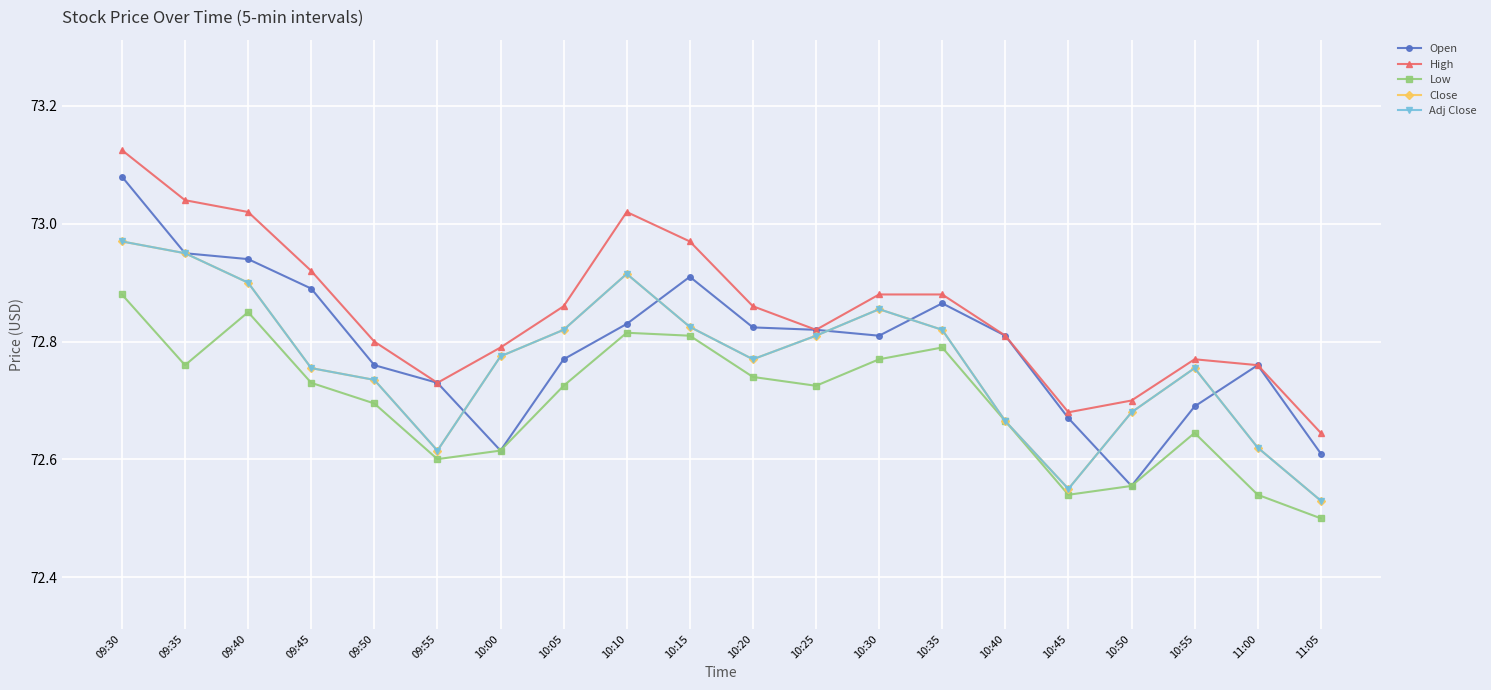

What is the value of the Close point at the 13th from the left?

72.9